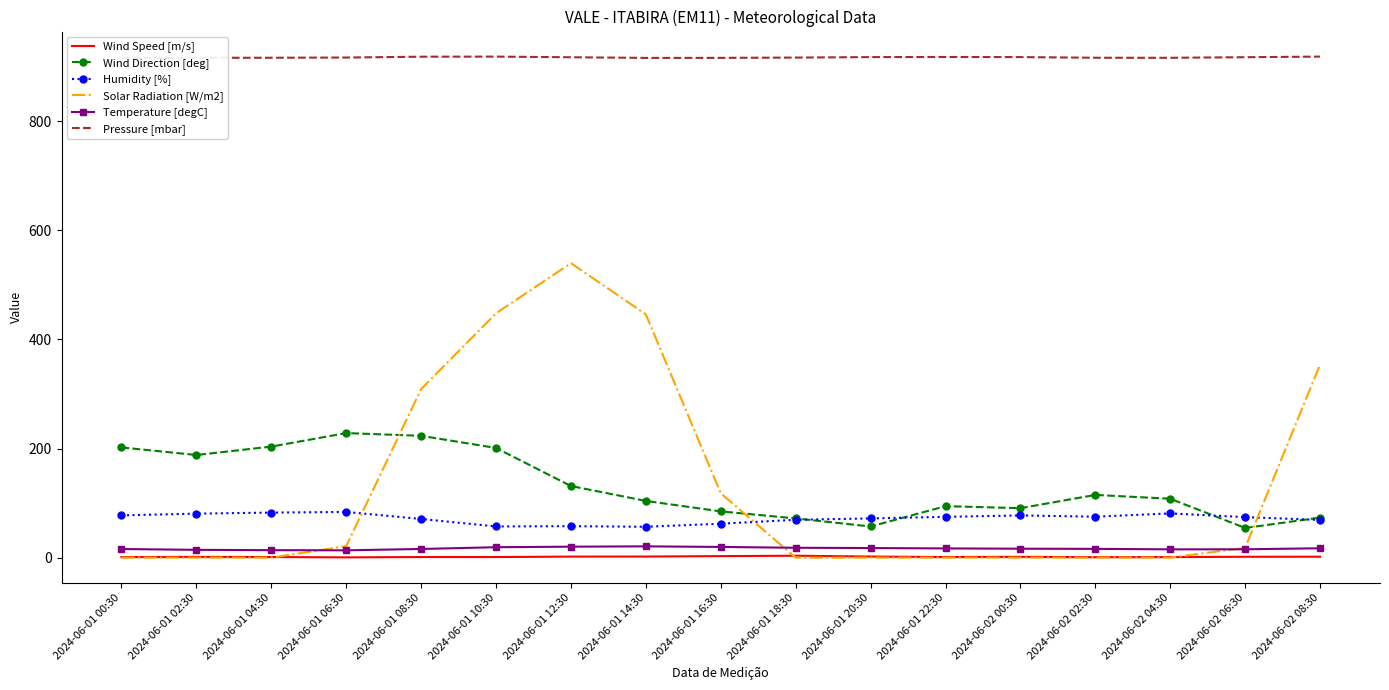

Between 2024-06-01 00:30 and 2024-06-01 18:30, which series saw the biggest shift?

Wind Direction [deg]